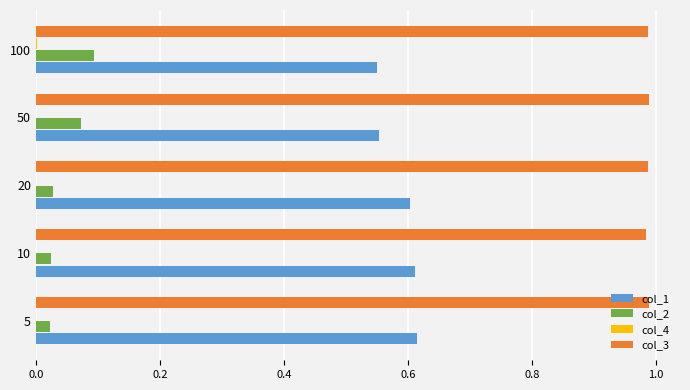

The col_1 series shows 0.3 at 5. True or false?

False